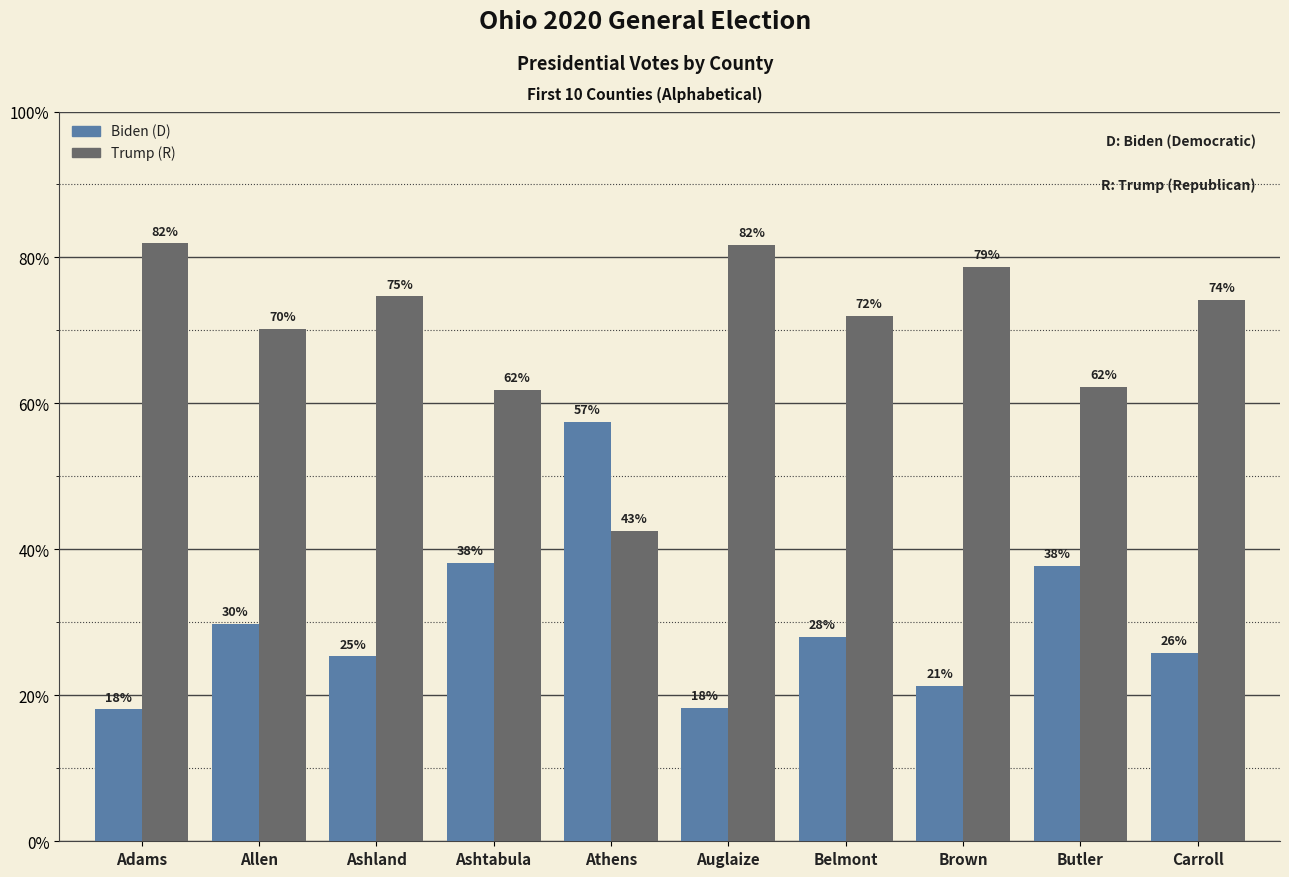

At which label does Biden (D) first exceed 28?

Allen